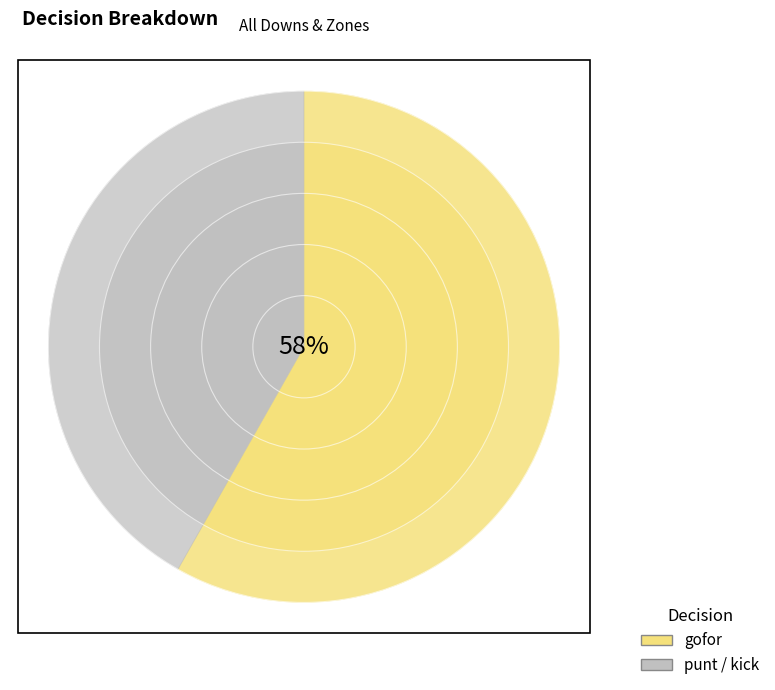

Which series has the widest spread of values?

gofor